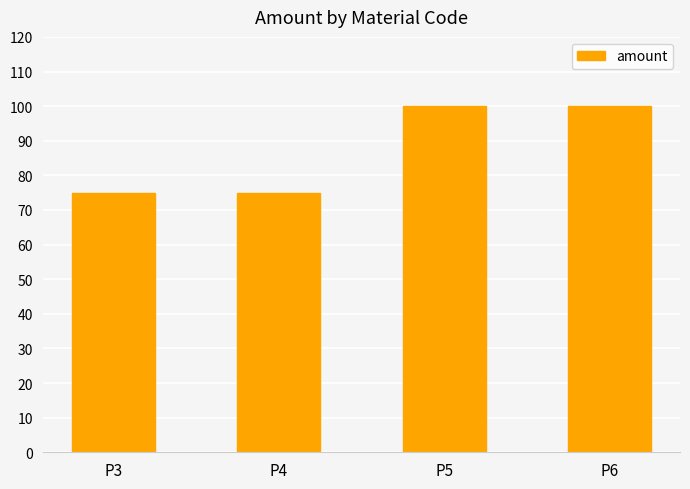

What is the value of the 2nd bar from the left?

75